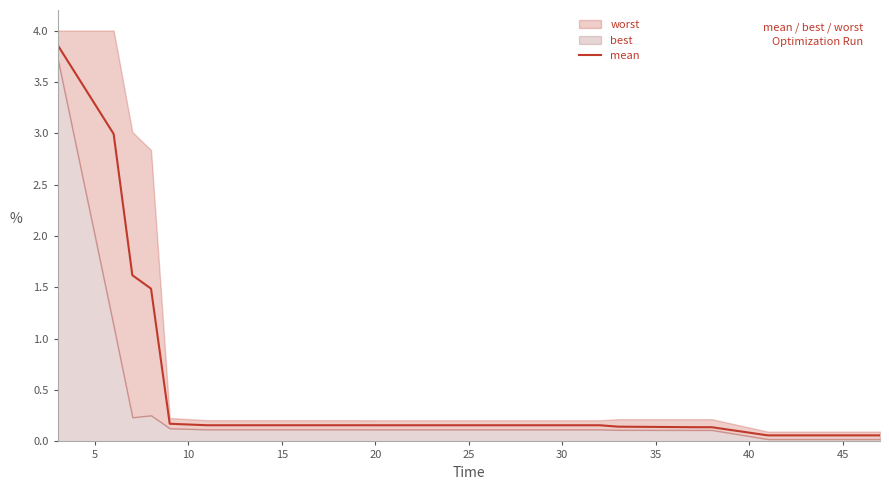

Count the number of categories in the chart.

20